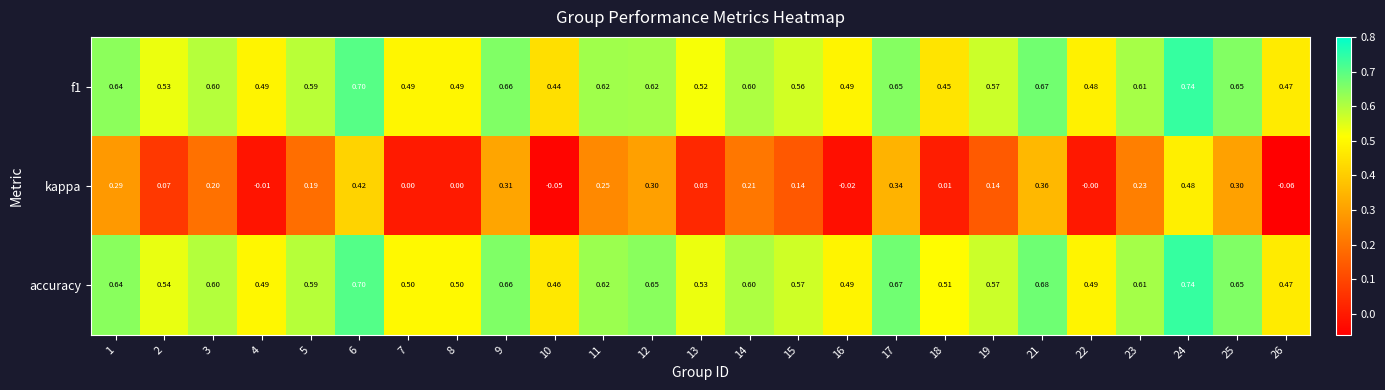

Which series has the largest total across all categories?

accuracy